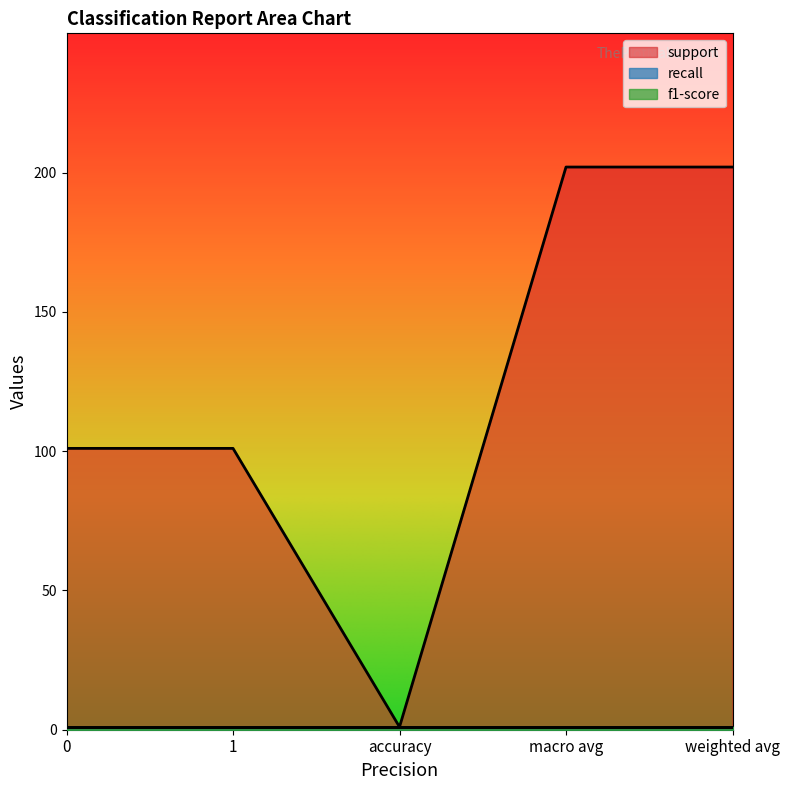

At weighted avg, list the series in order from largest to smallest.

support, recall, f1-score